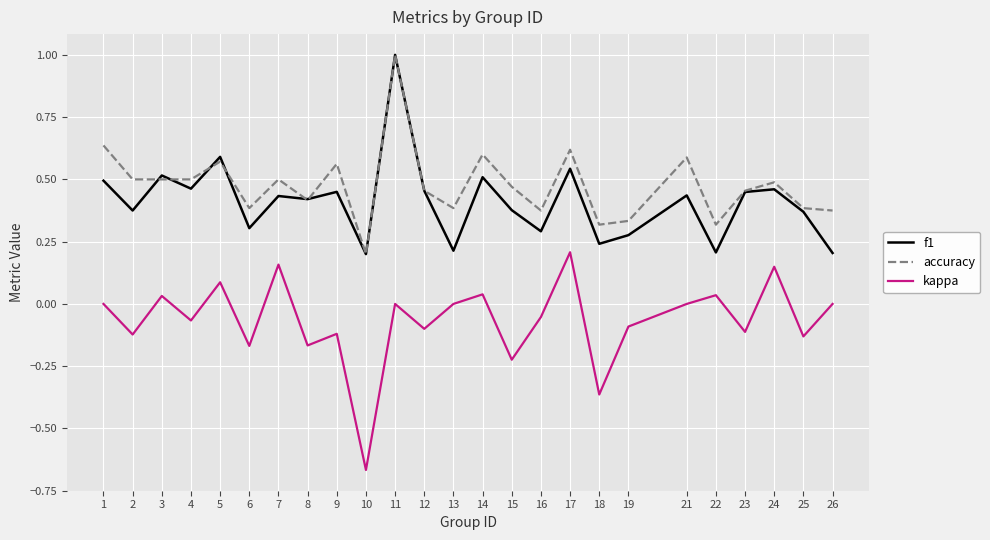

What is the sum of the f1 values at 2 and 19?

0.7